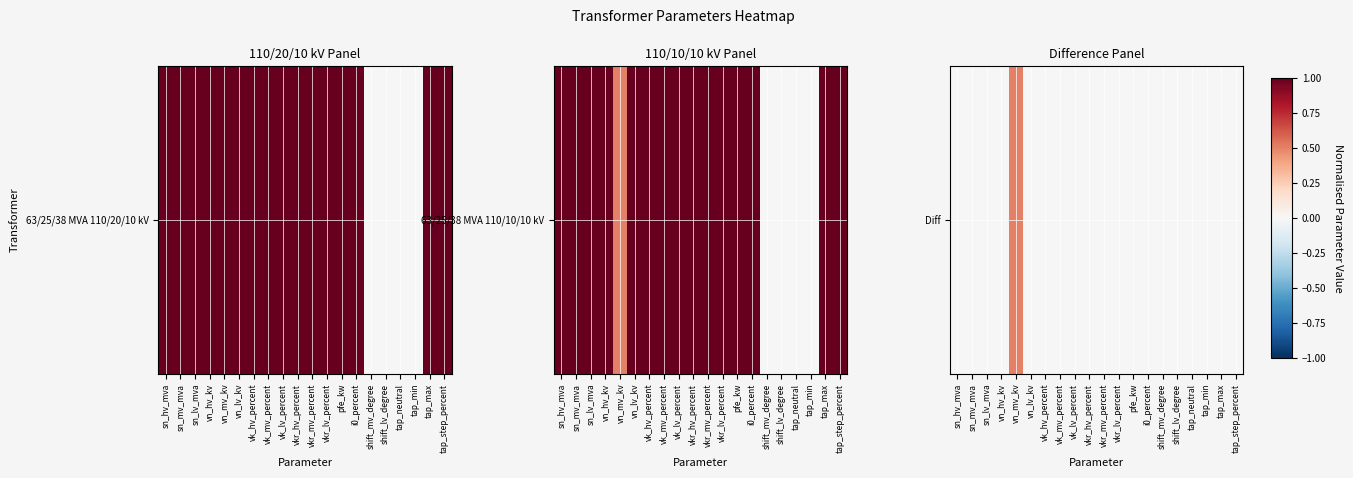

How many series are shown in this chart?

1